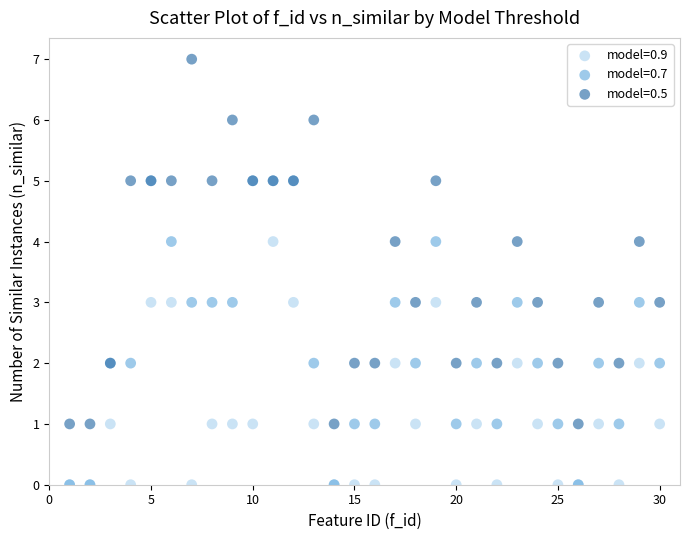

What are all the series names shown in the legend?

model=0.9, model=0.7, model=0.5